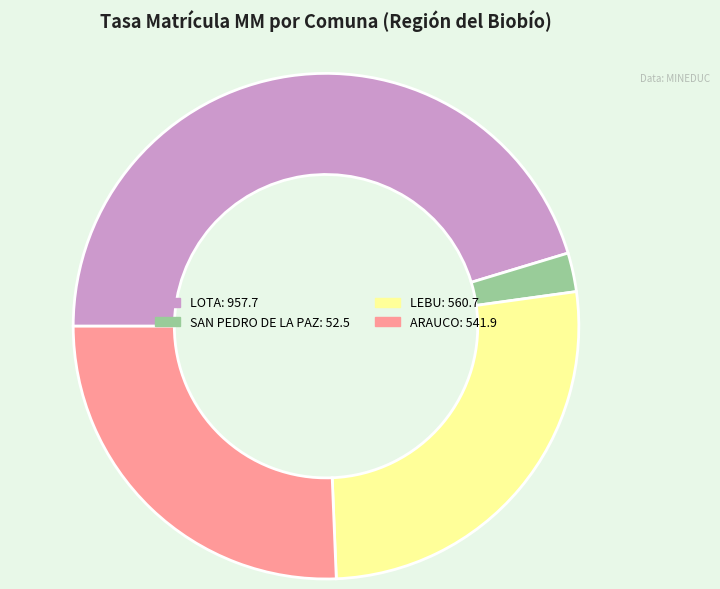

Does any single category account for the majority?

No